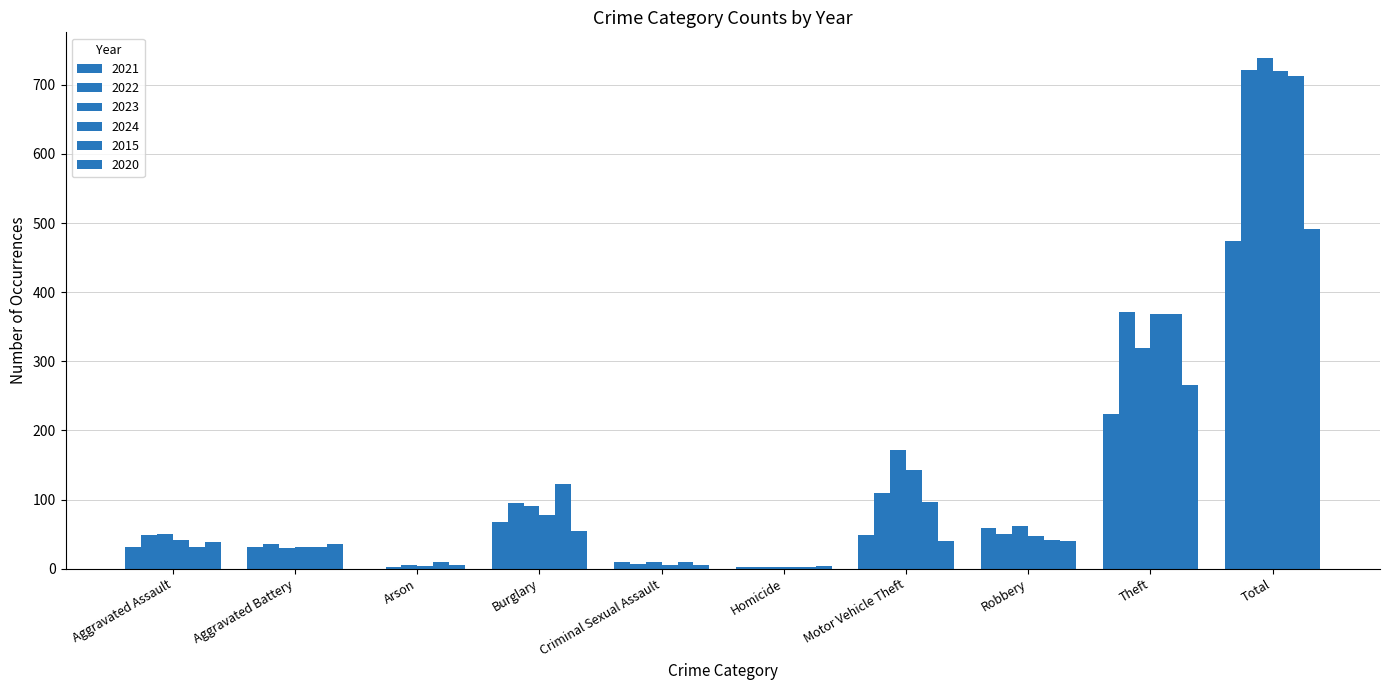

True or false: 2024 has a value of 5 at Criminal Sexual Assault.

True